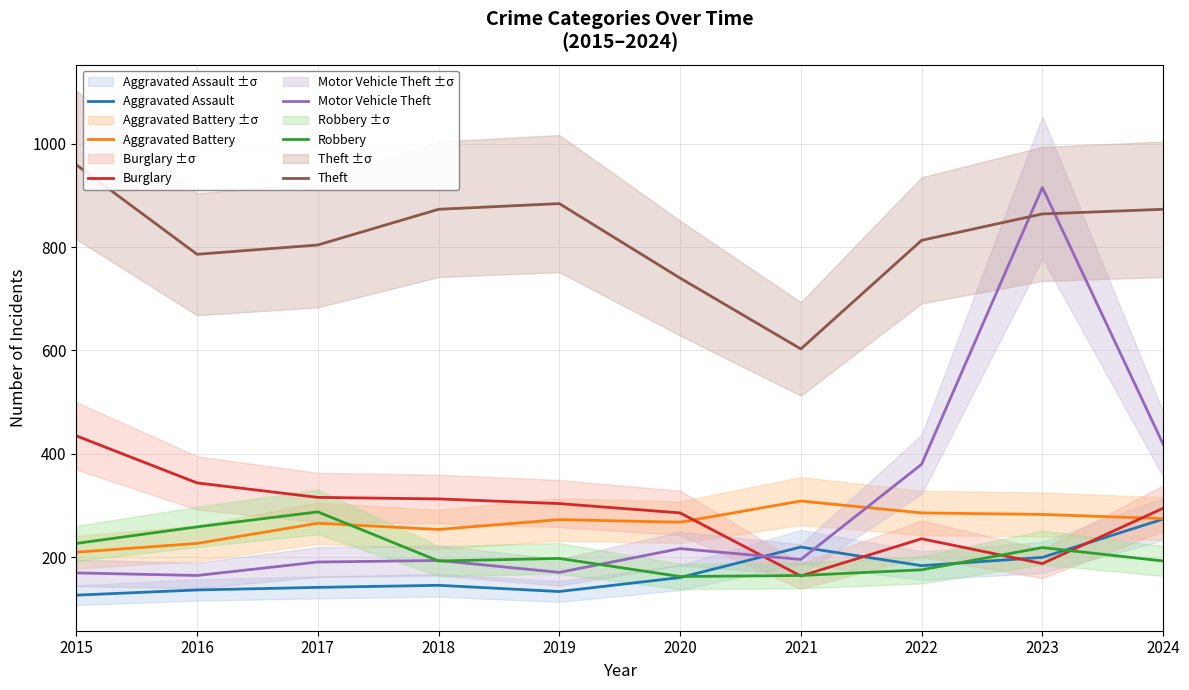

What is the difference between the second highest and second lowest values in the Aggravated Battery series?

59